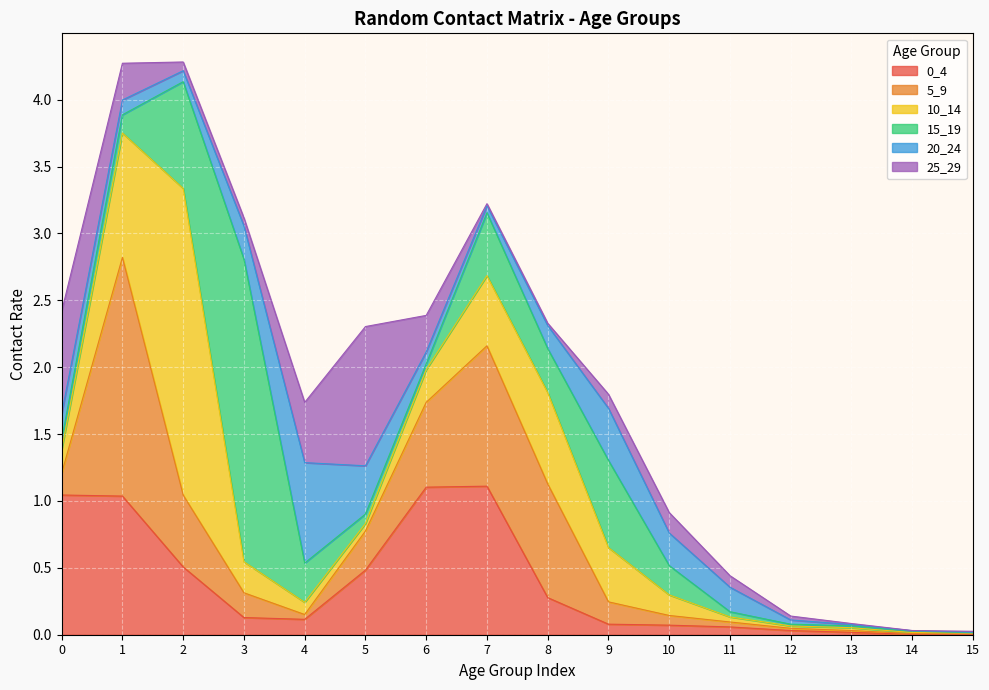

How many interior local peaks does the 20_24 series have?

2